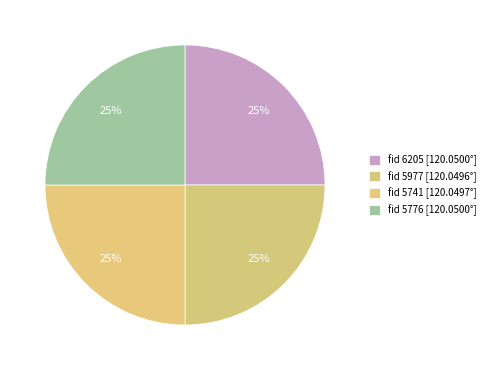

Count the number of slices in the pie.

4